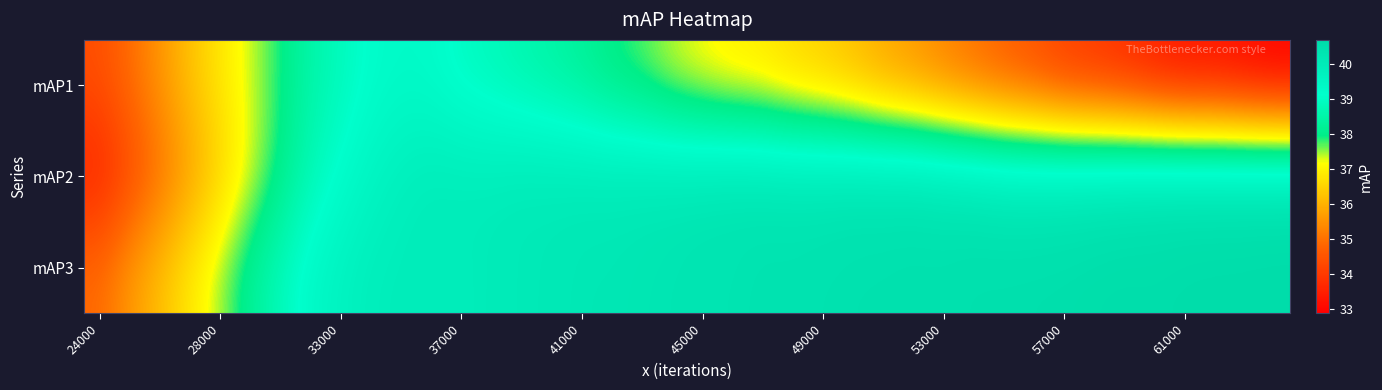

At how many categories does at least one series exceed 39?

33